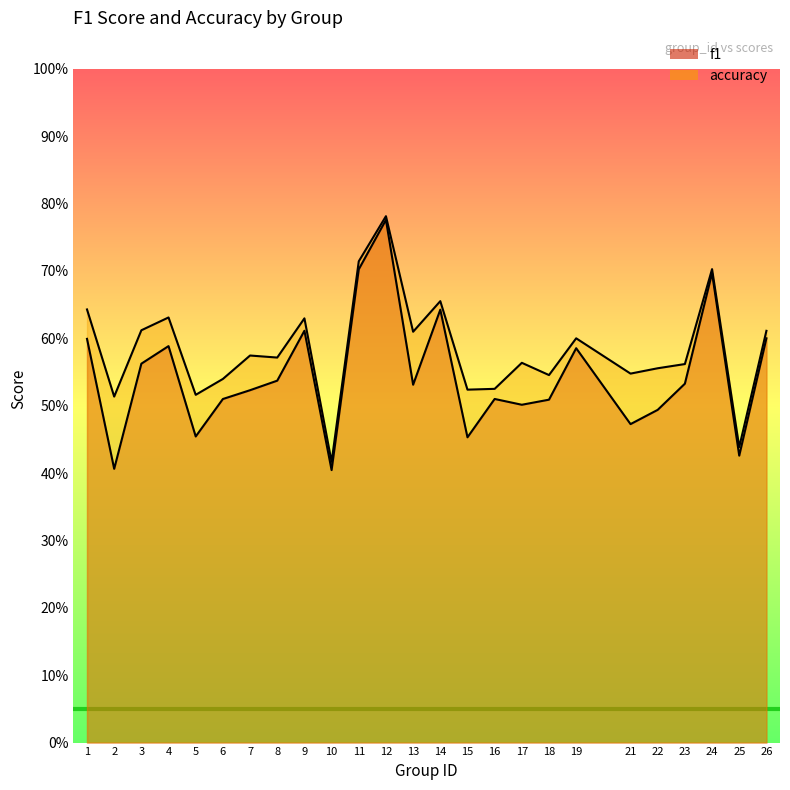

What is the greatest value displayed?

0.8